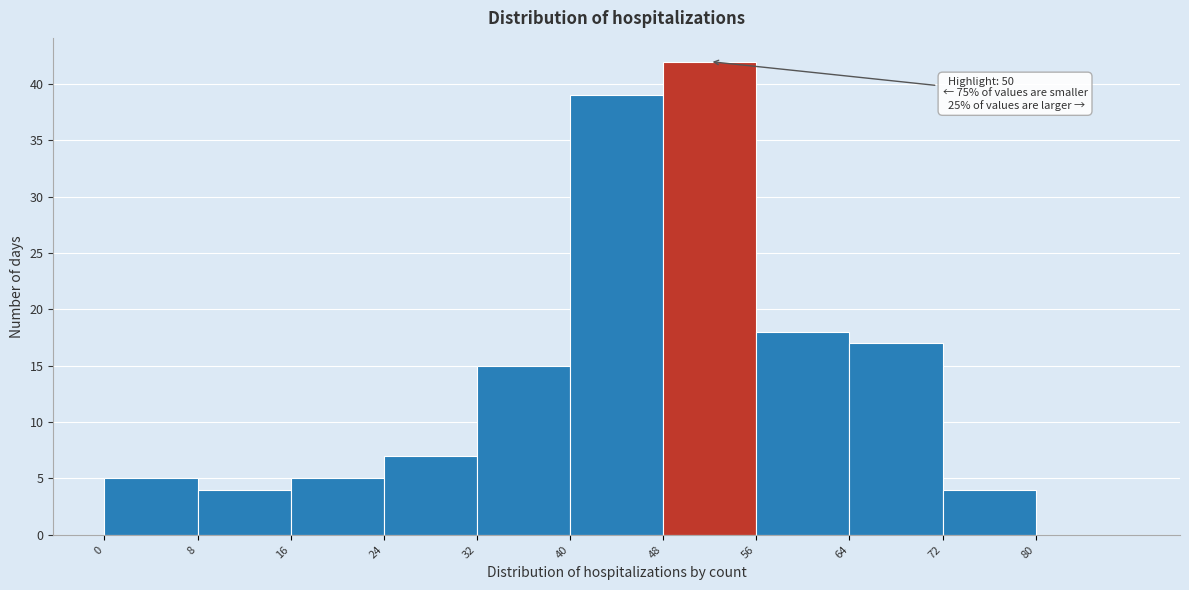

Which range on the x-axis has the tallest bar?

48 to 56